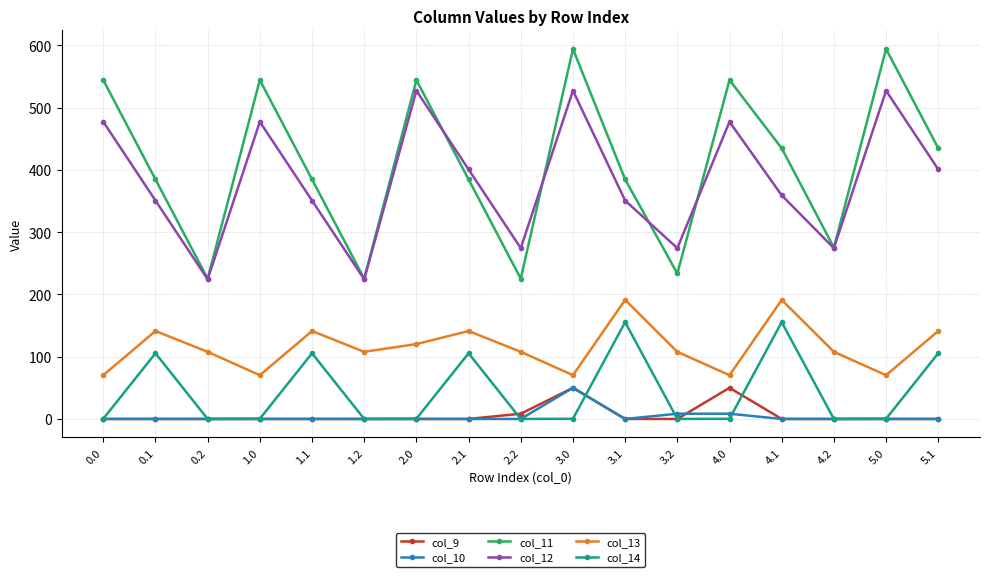

What is the sum of the col_12 values at 0.2 and 2.1?

625.1